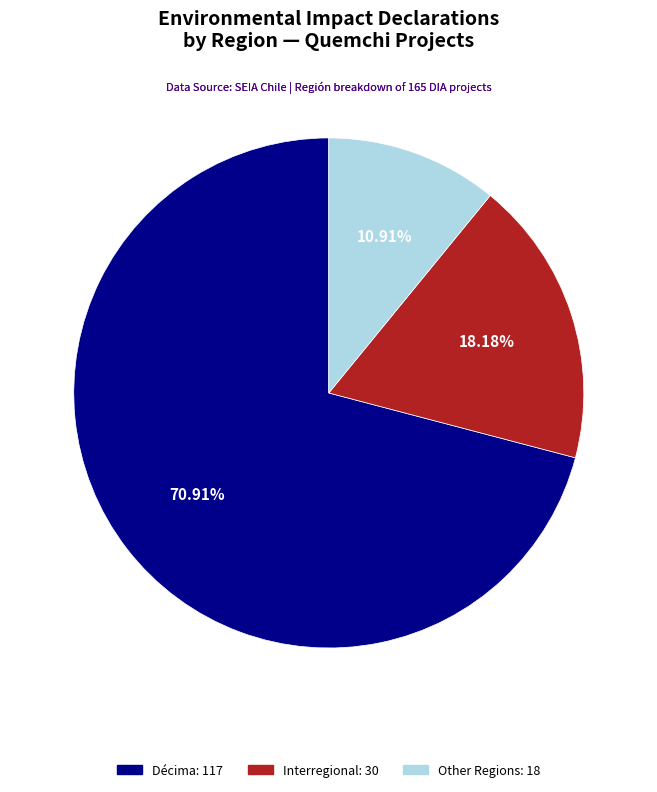

How many segments does this pie chart have?

3